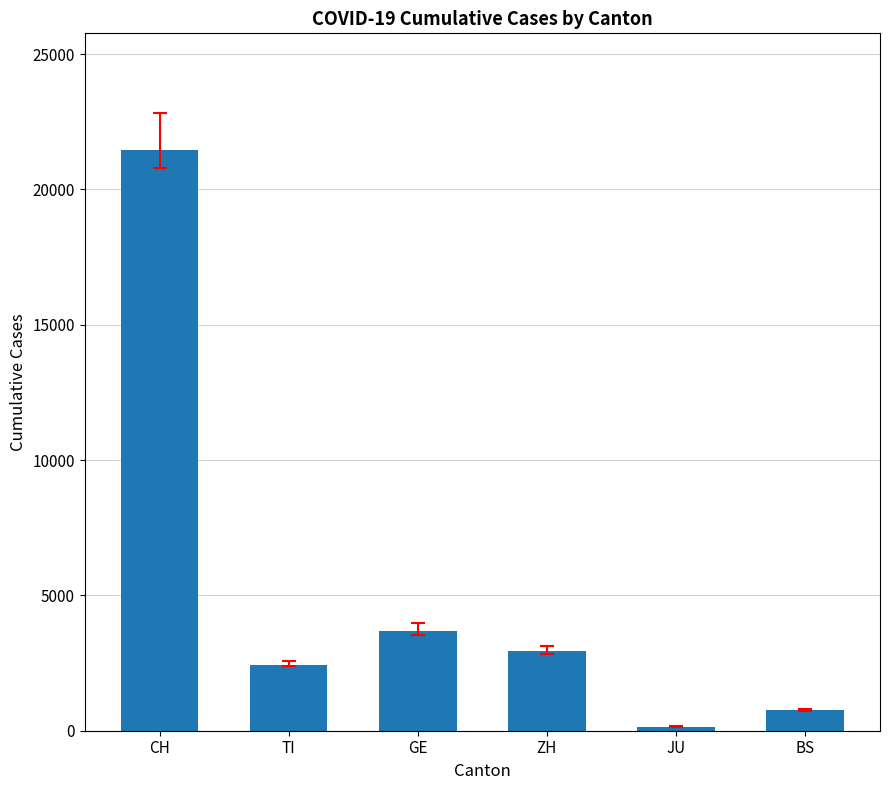

What is the greatest value displayed?

21470